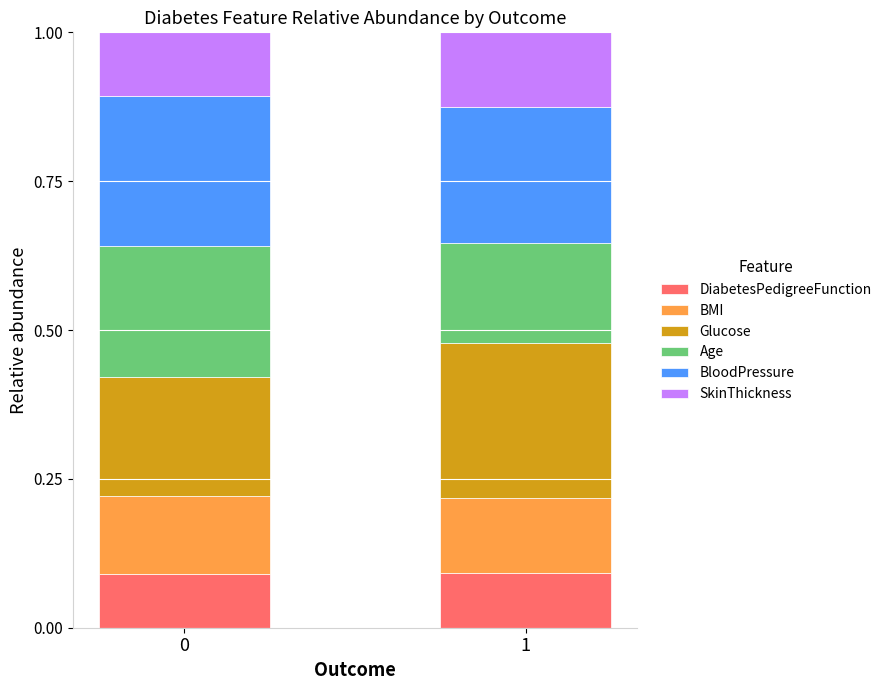

The DiabetesPedigreeFunction series shows 0.1 at 0. True or false?

True